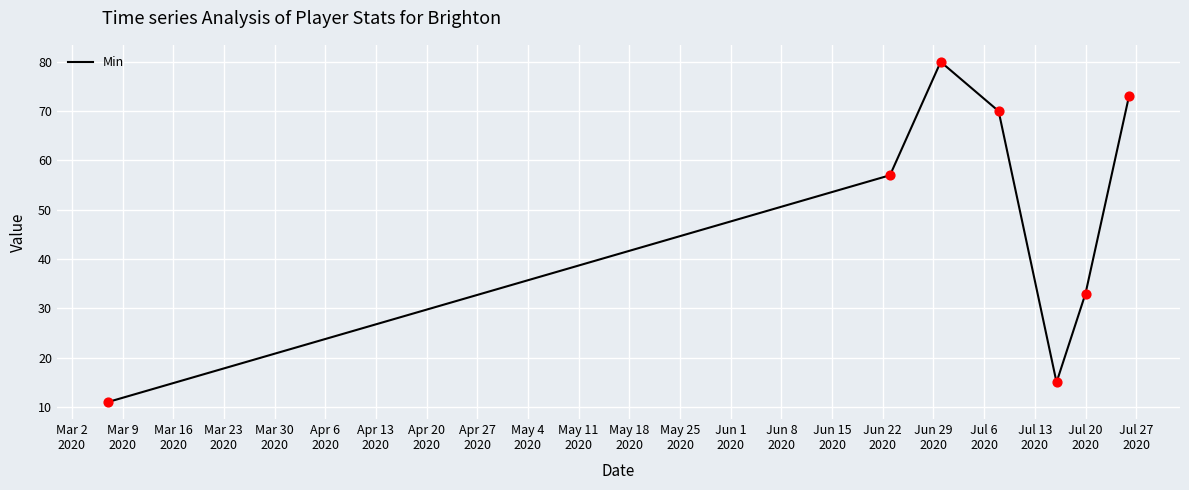

What is the smallest value displayed?

11